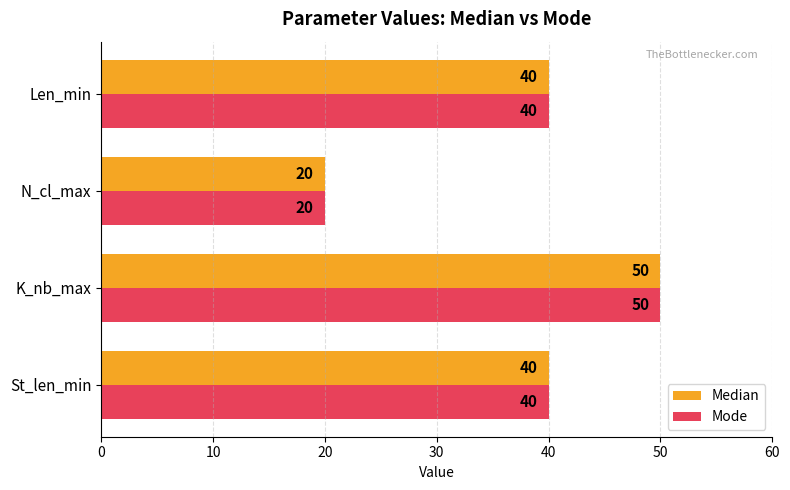

What is the average value of the Mode series?

38